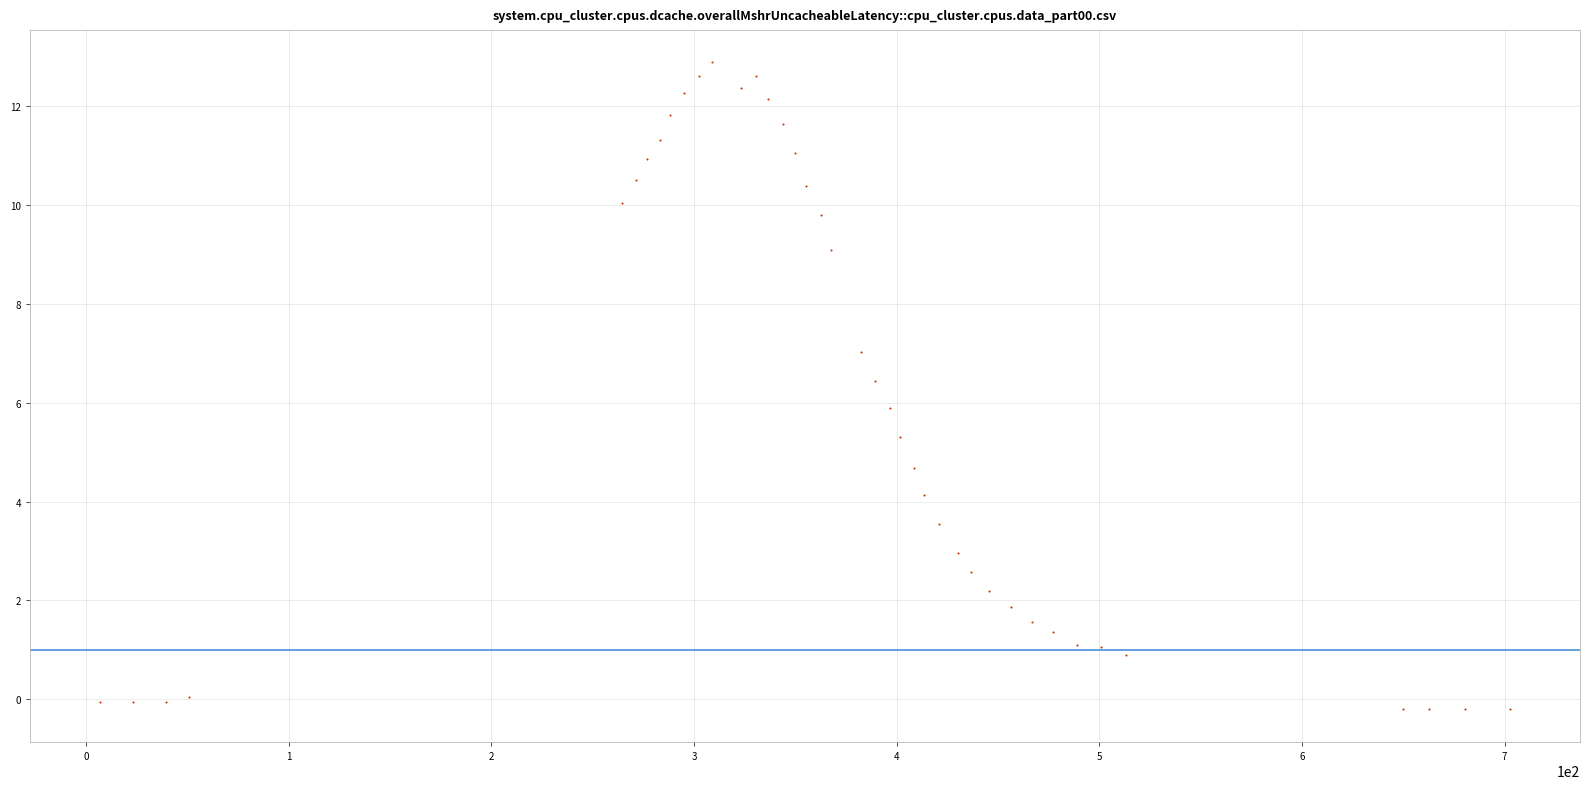

What is the range of Y values (max minus min)?

13.1